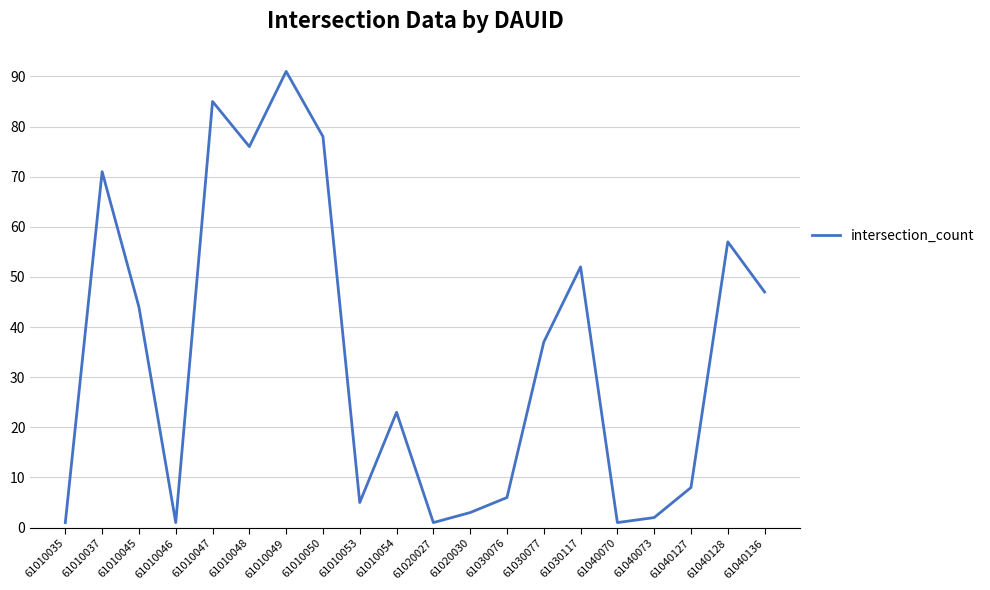

Which category has the highest value across all series?

61010049